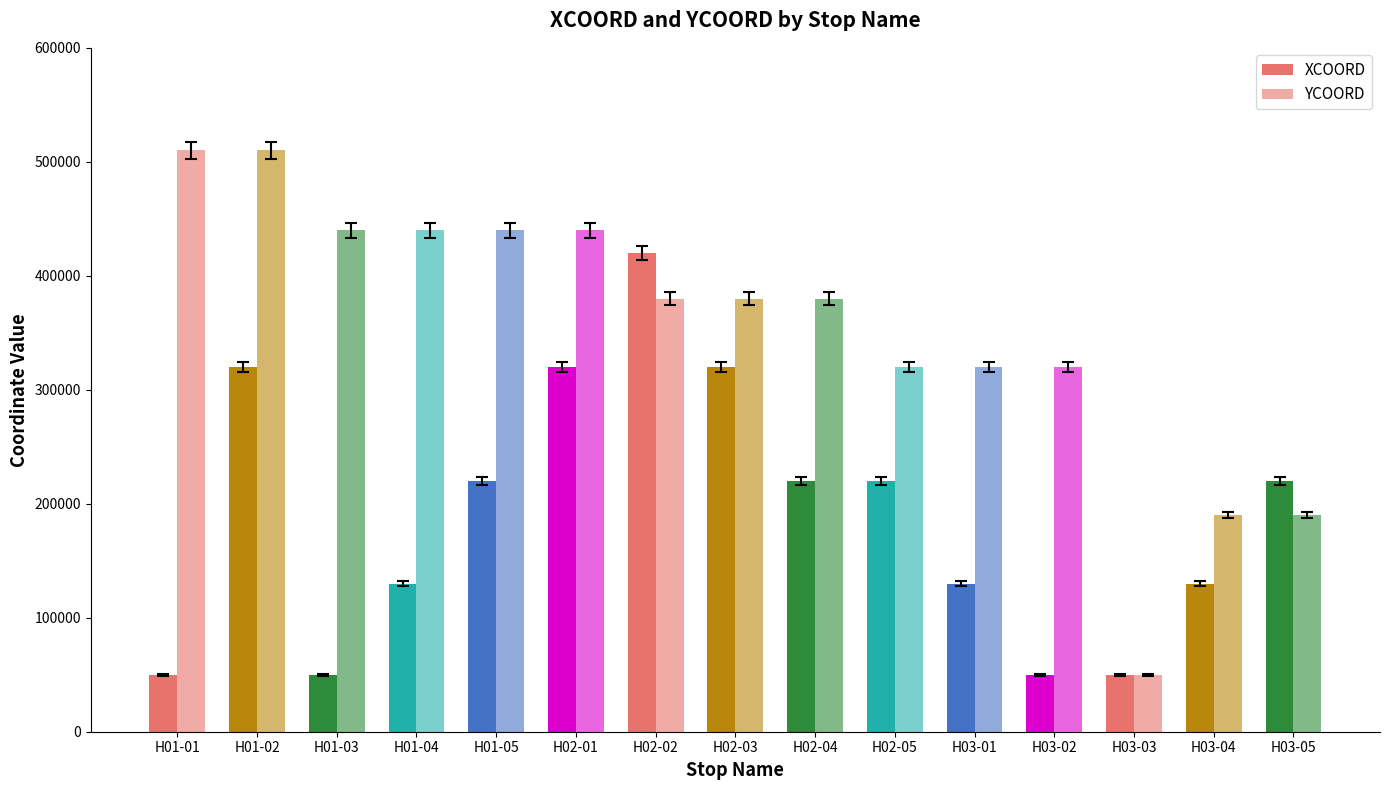

Which series has the largest range (max minus min)?

YCOORD